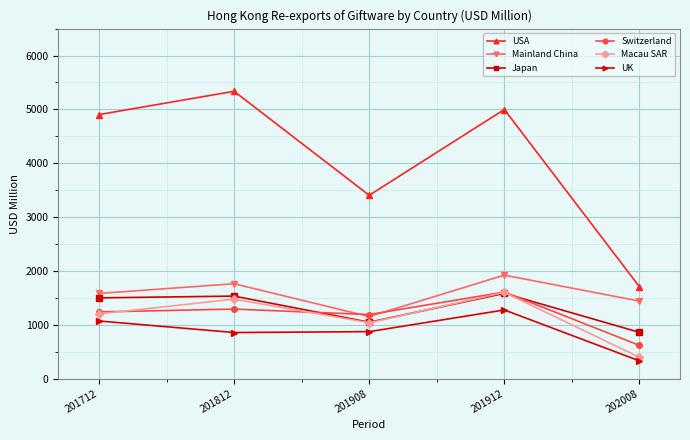

Which category has the highest value across all series?

201812